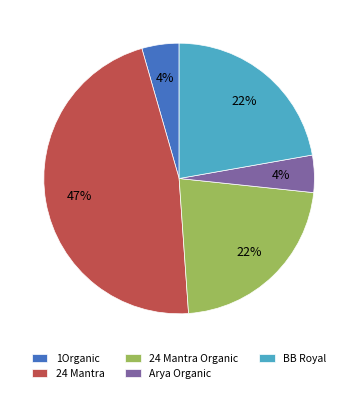

Is there a majority slice in this chart?

No